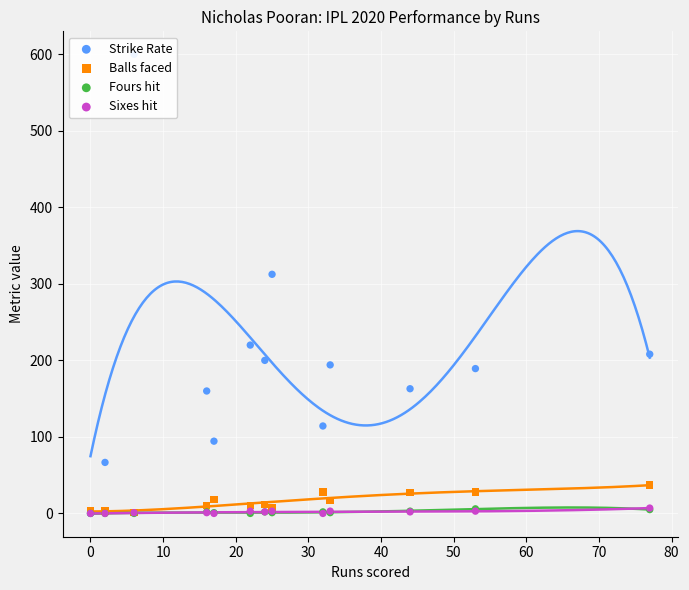

Which series contains the lowest Y value?

Strike Rate